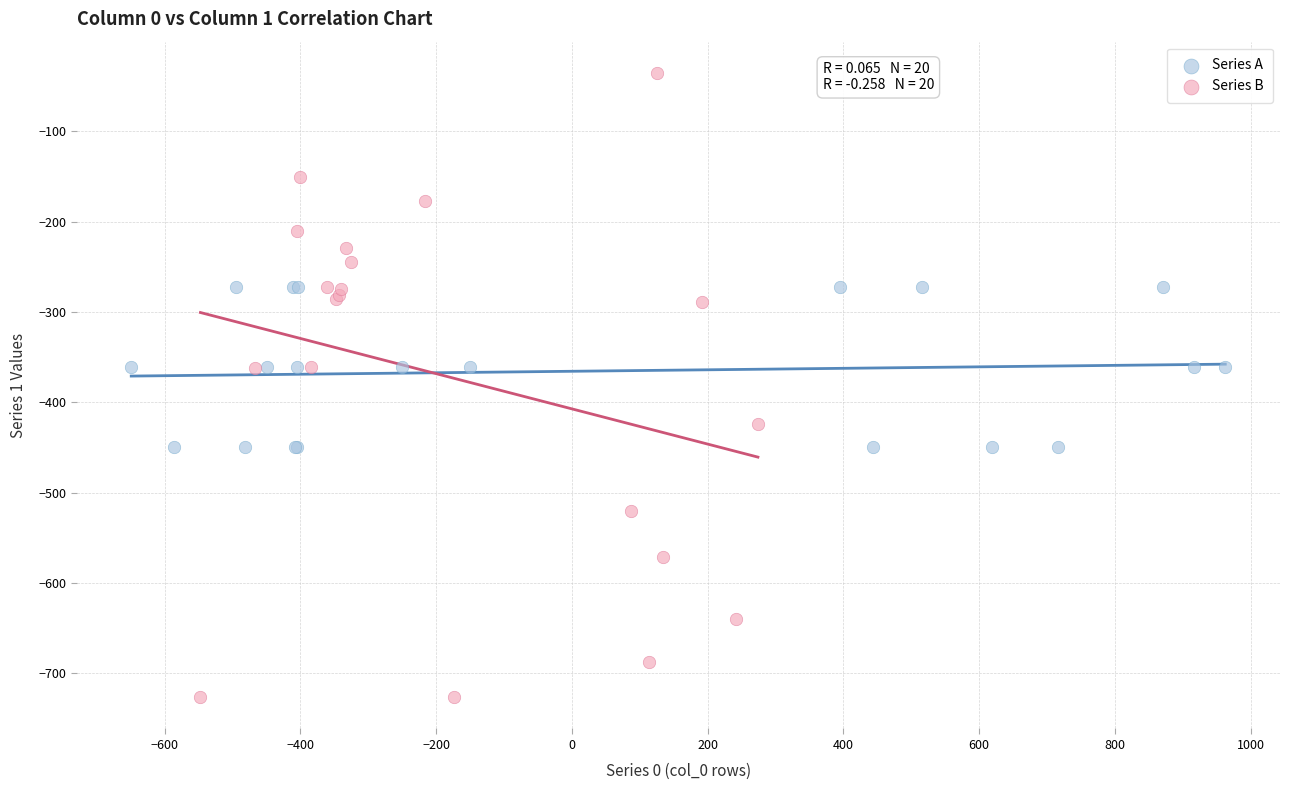

Which series has the largest Y range (max minus min)?

Series B